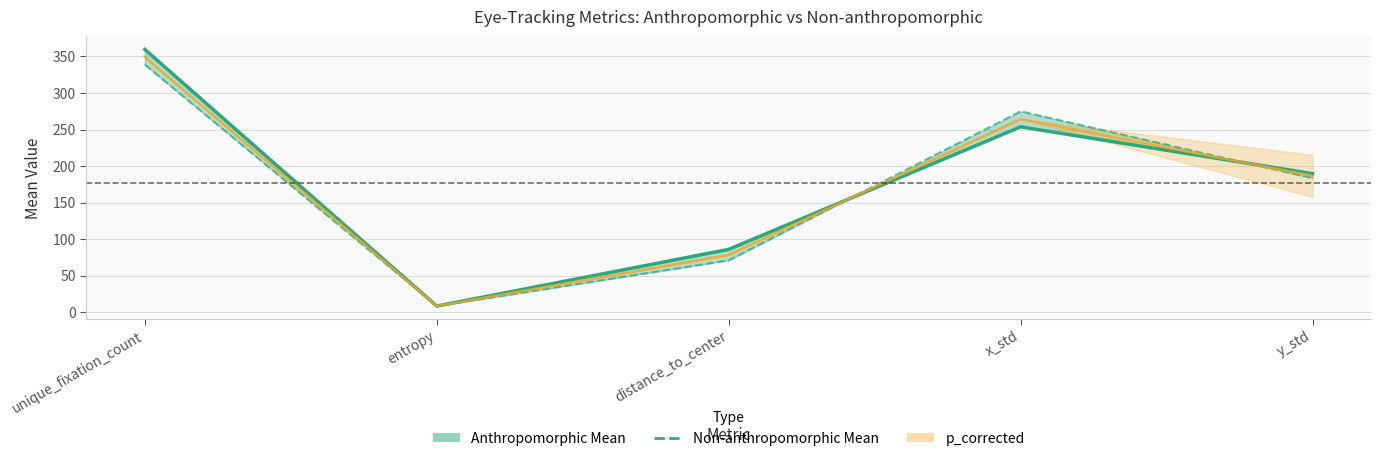

What are all the series names shown in the legend?

Anthropomorphic Mean, Non-anthropomorphic Mean, p_corrected